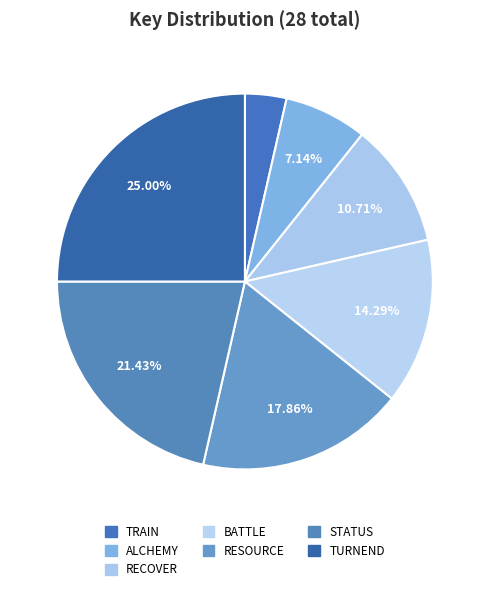

Approximately how many times larger is the value at STATUS compared to TRAIN?

6.0